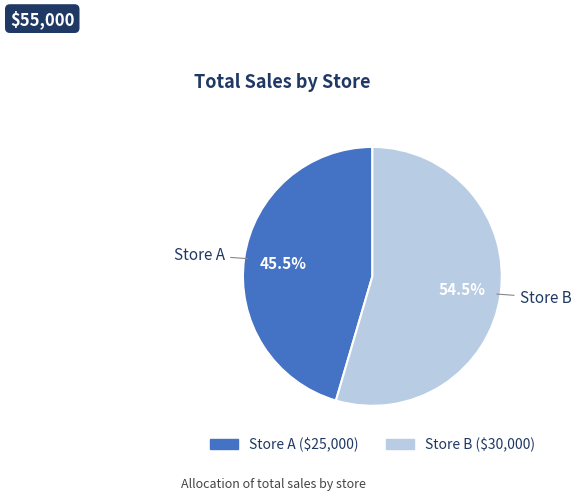

What percentage do Store A and Store B together represent?

100.0%